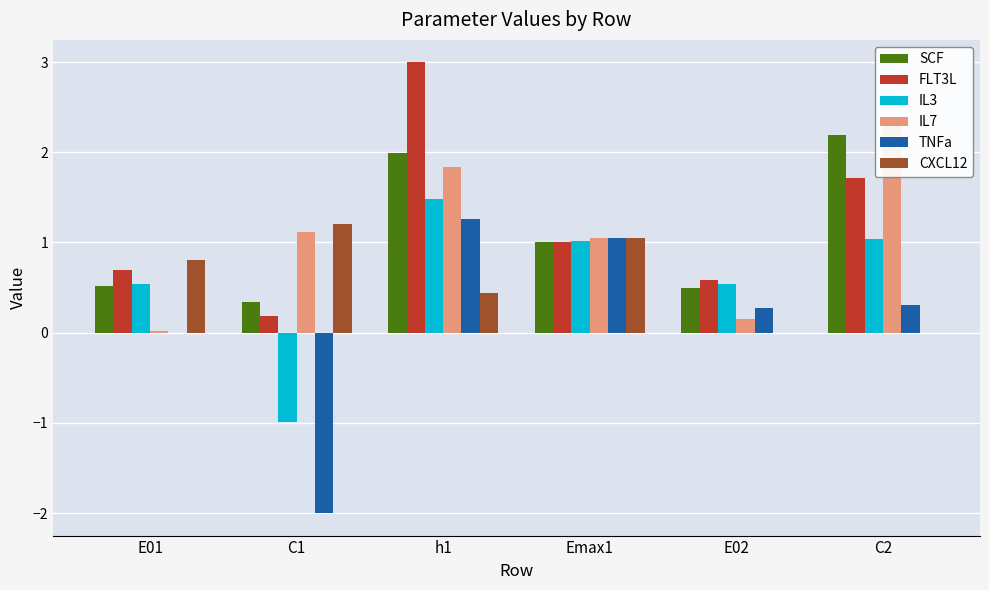

What is the value of the SCF bar at the 3rd from the left?

2.0